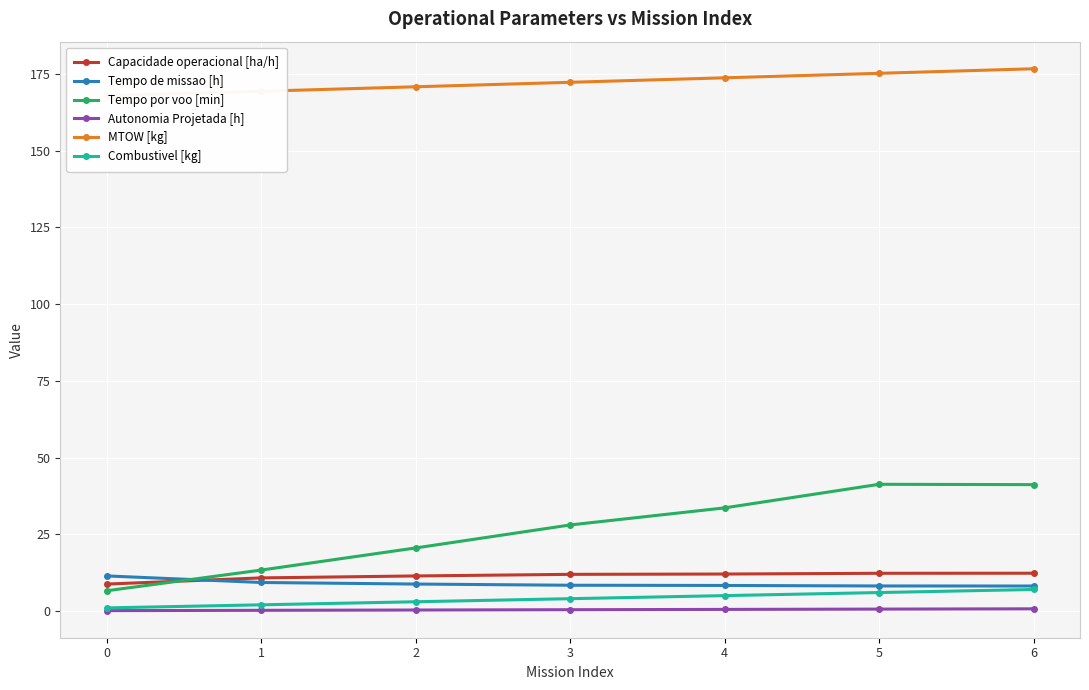

What is the lowest value of the Tempo de missao [h] series?

8.1